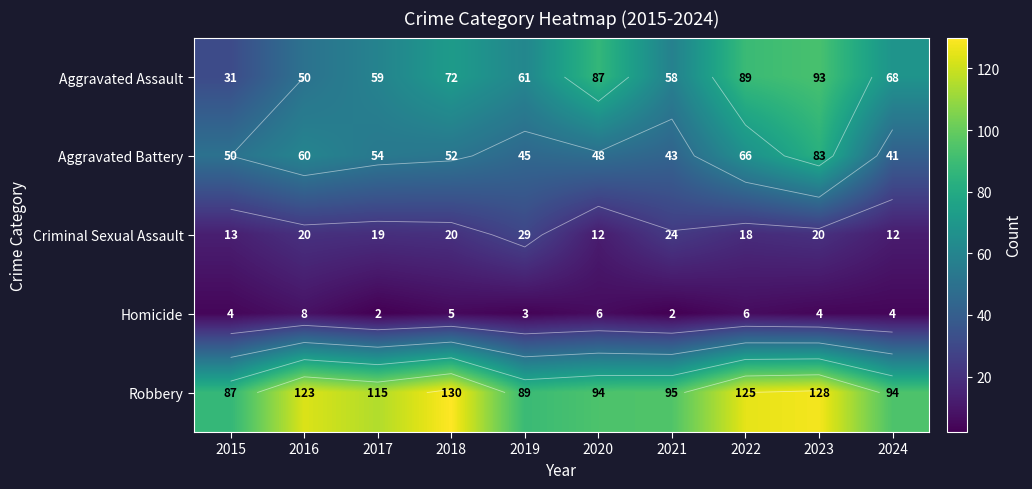

The value of Homicide at 2019 is 5. True or false?

False